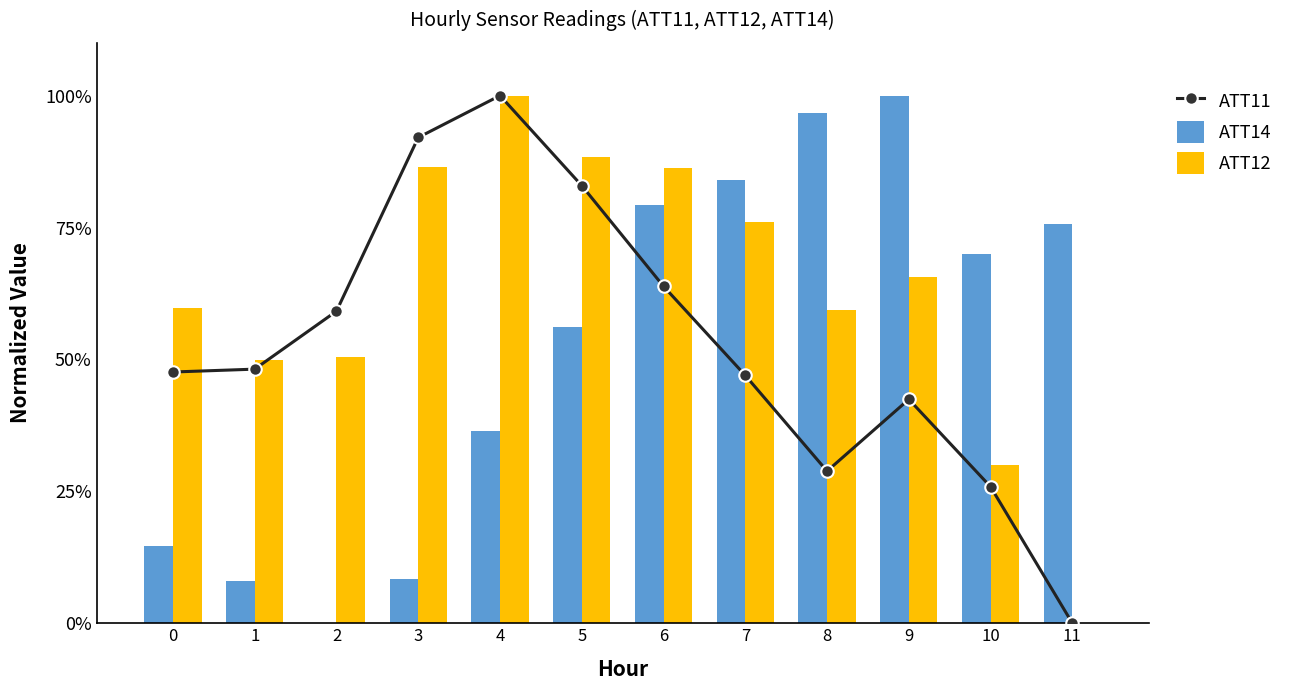

How many positive values does the ATT11 series have?

11